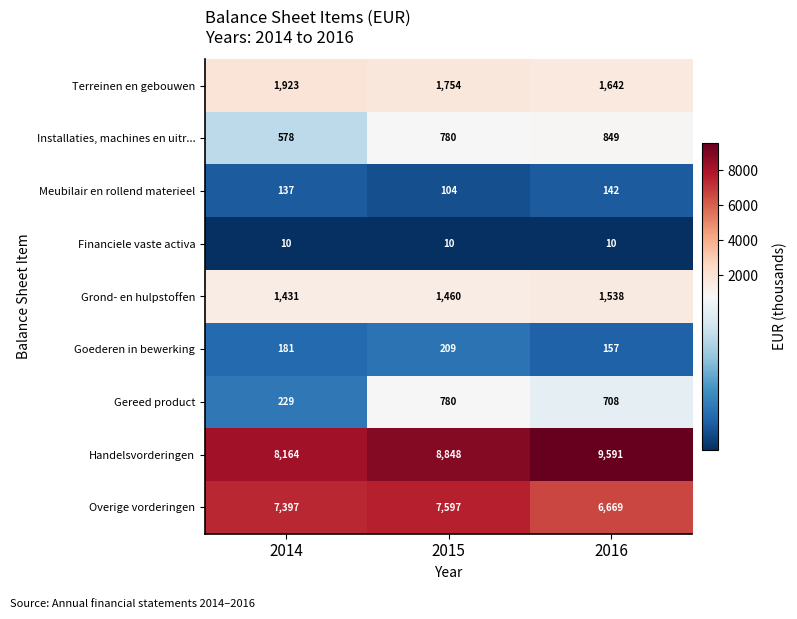

Reading right to left, what are all the values shown in this chart?

Terreinen en gebouwen: 2016=1642	2015=1754	2014=1923
Installaties, machines en uitr...: 2016=849	2015=780	2014=578
Meubilair en rollend materieel: 2016=142	2015=104	2014=137
Financiele vaste activa: 2016=10	2015=10	2014=10
Grond- en hulpstoffen: 2016=1538	2015=1460	2014=1431
Goederen in bewerking: 2016=157	2015=209	2014=181
Gereed product: 2016=708	2015=780	2014=229
Handelsvorderingen: 2016=9591	2015=8848	2014=8164
Overige vorderingen: 2016=6669	2015=7597	2014=7397